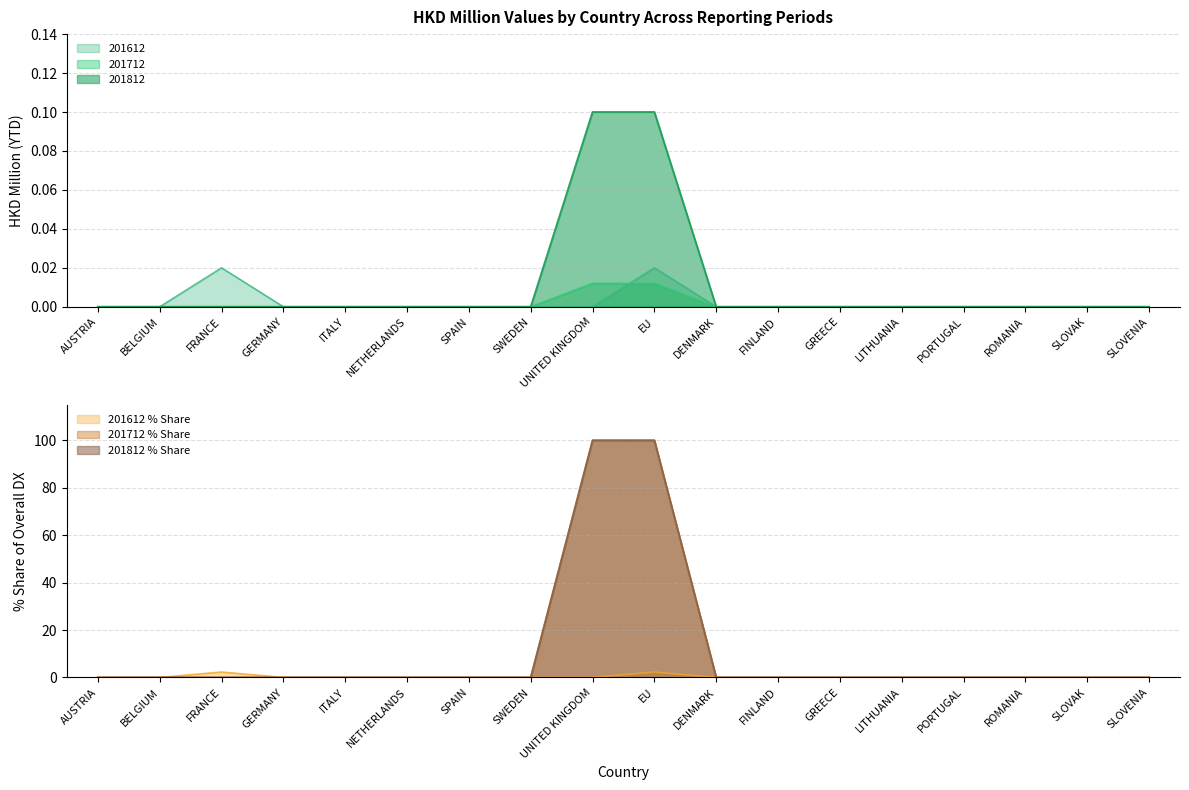

Which series has the largest total across all categories?

201712_% Share